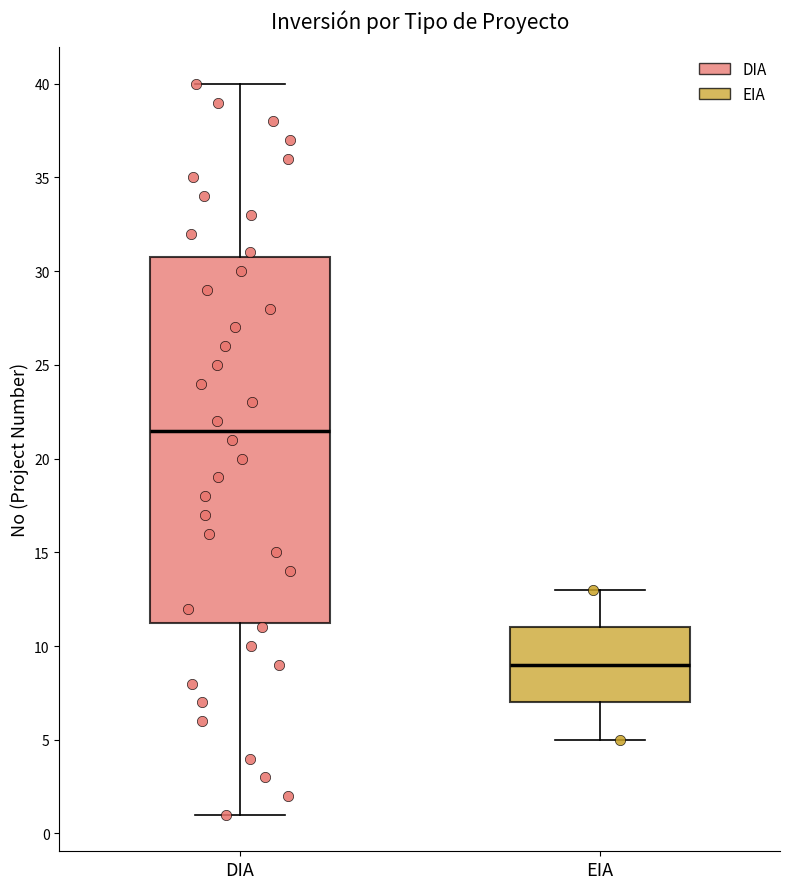

Where does the median line of the box for EIA sit on the y-axis? The values are not printed on the chart, so give them approximately, as read against the axis.

9.0